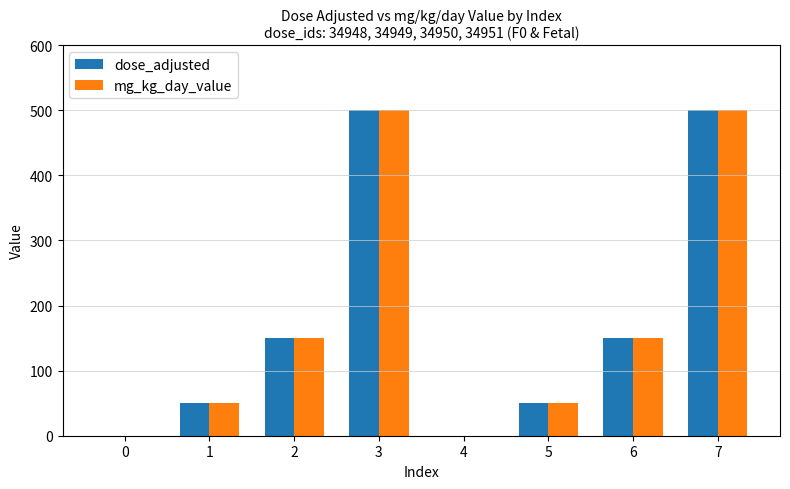

The mg_kg_day_value series shows 822 at 7. True or false?

False